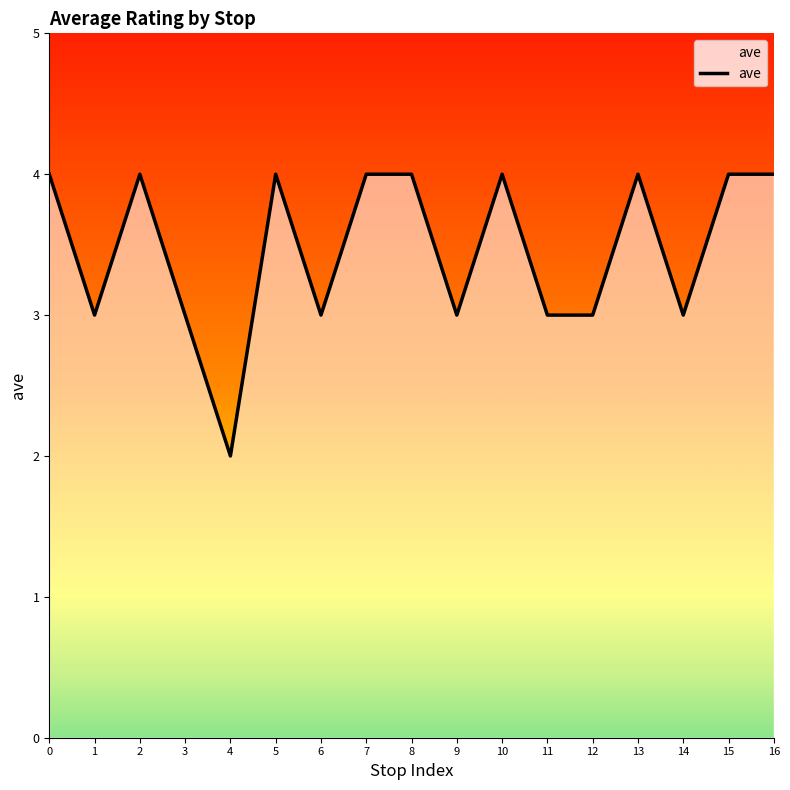

What is the average value?

3